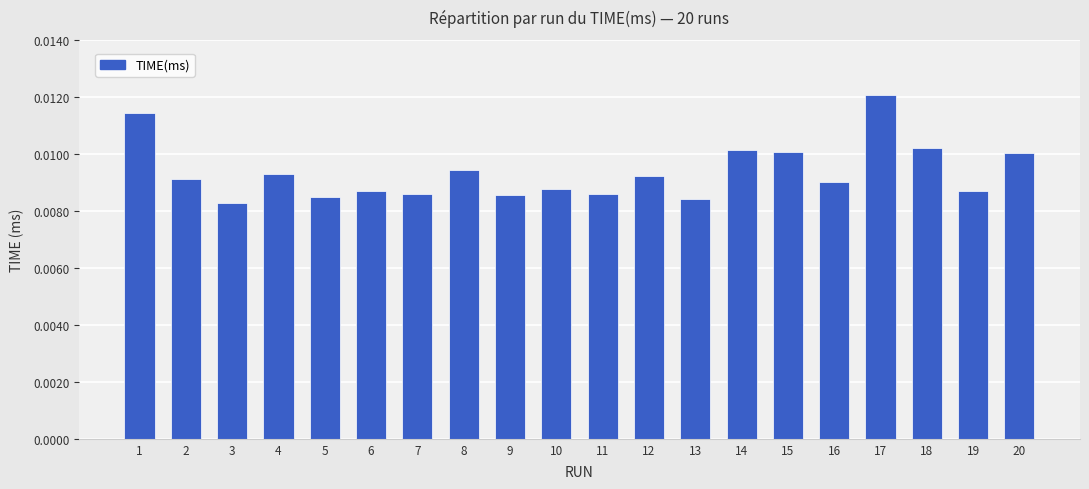

At which category does the chart reach its peak across all series?

17